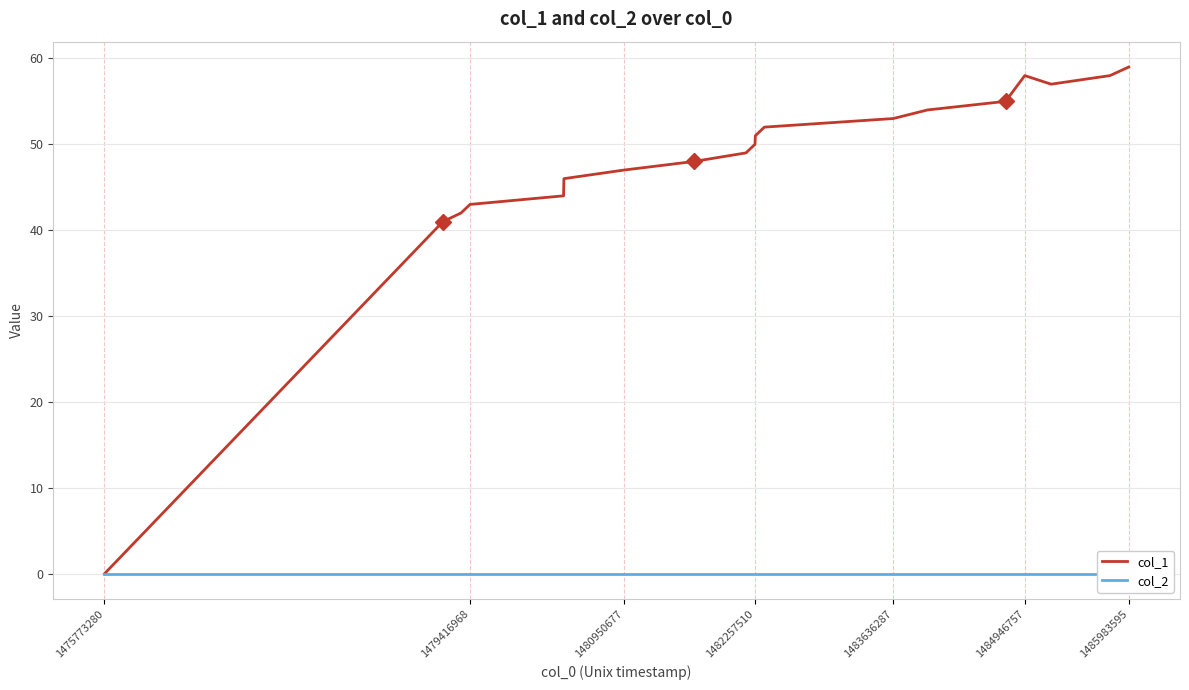

True or false: col_2 and col_1 intersect in this chart.

False